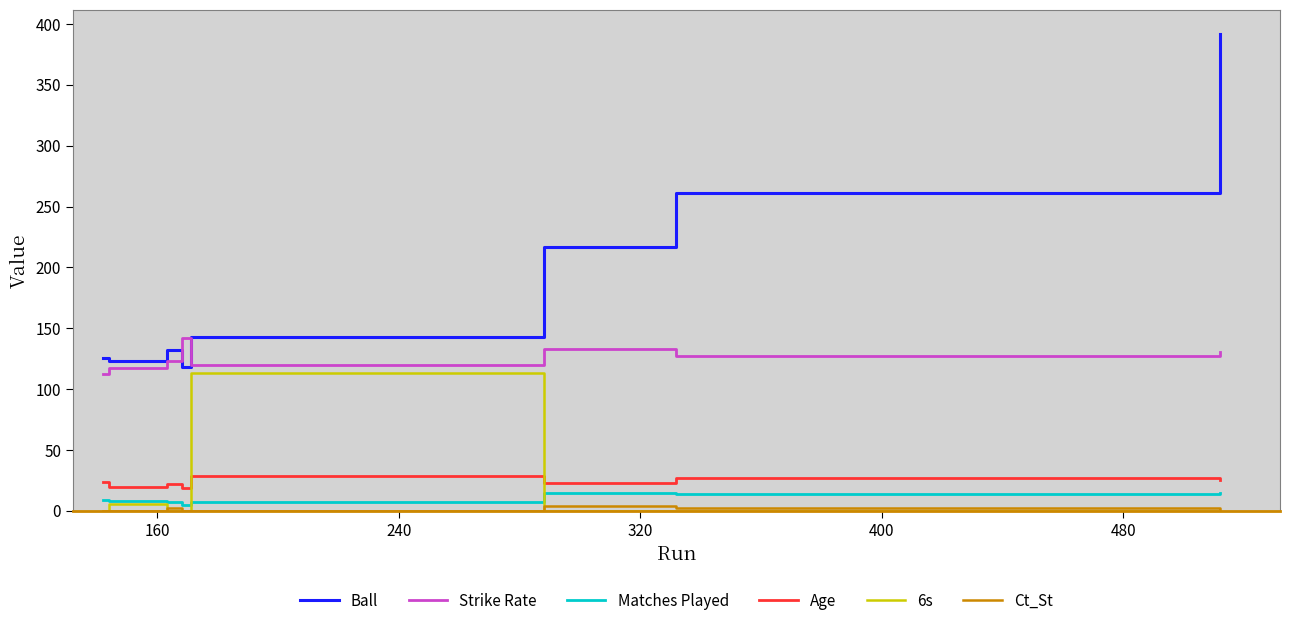

Is this an area chart (filled region under the line)?

No